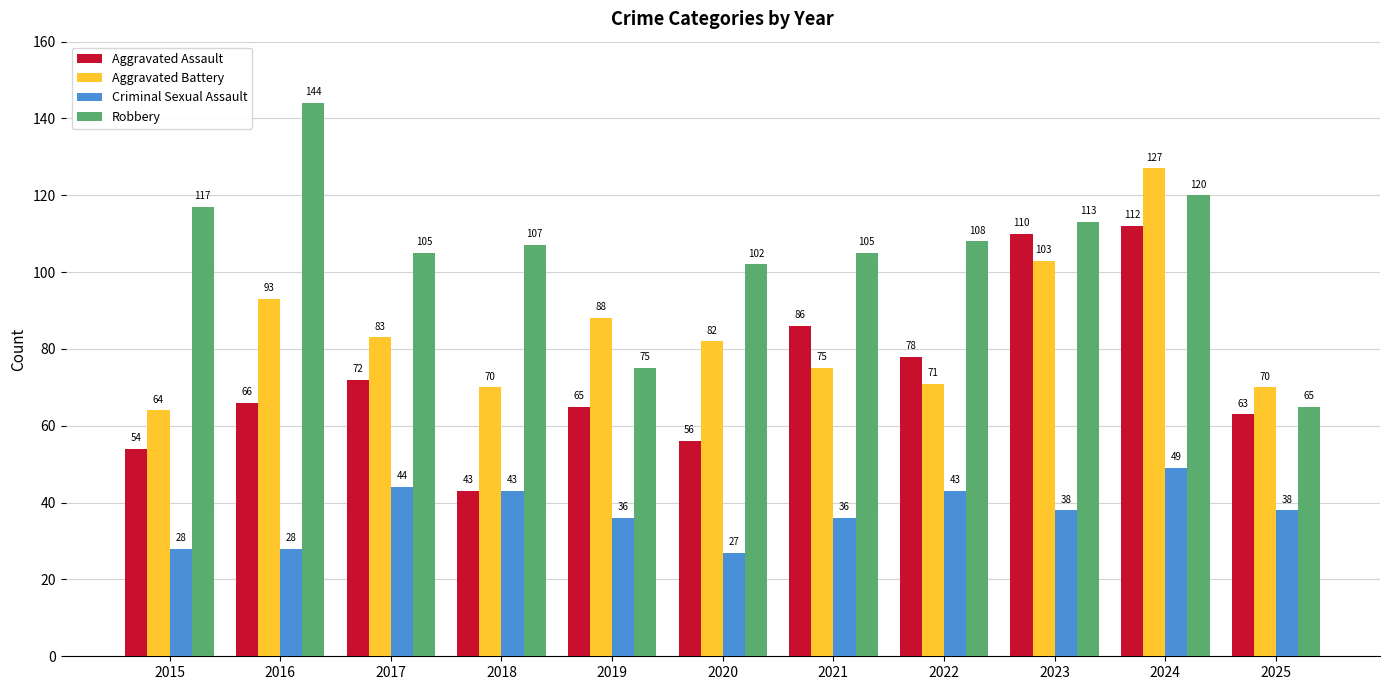

At how many categories does at least one series exceed 47?

11